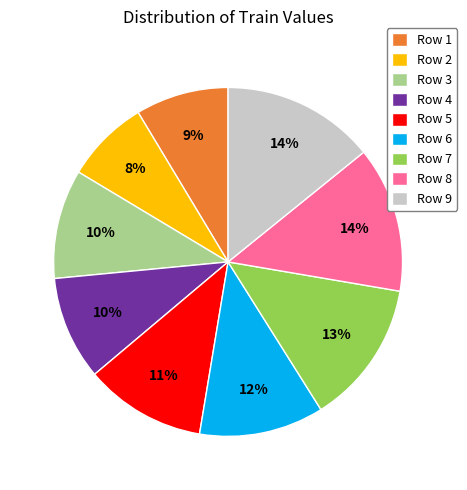

To the nearest percent, what portion does Row 4 represent?

10%